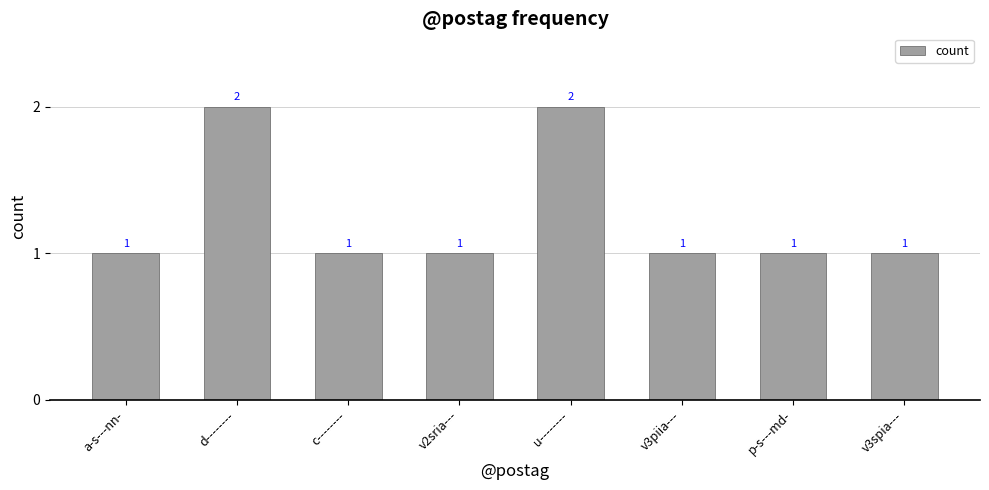

What is the value of the 4th bar from the left?

1